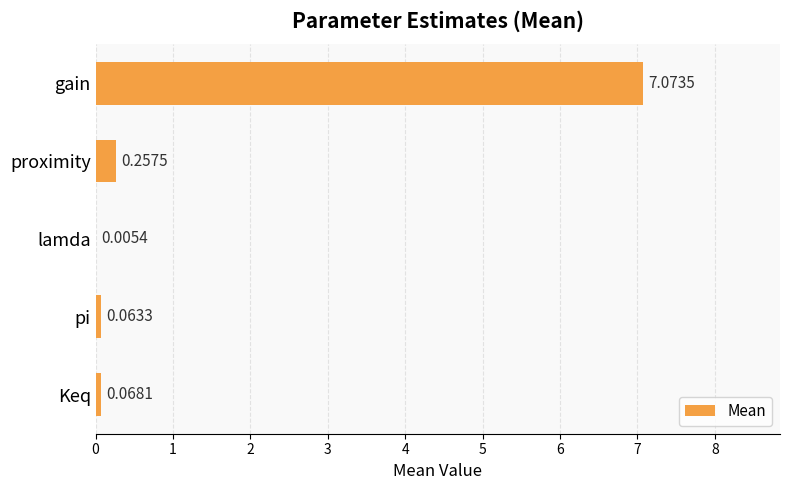

Between proximity and lamda, which is larger?

proximity